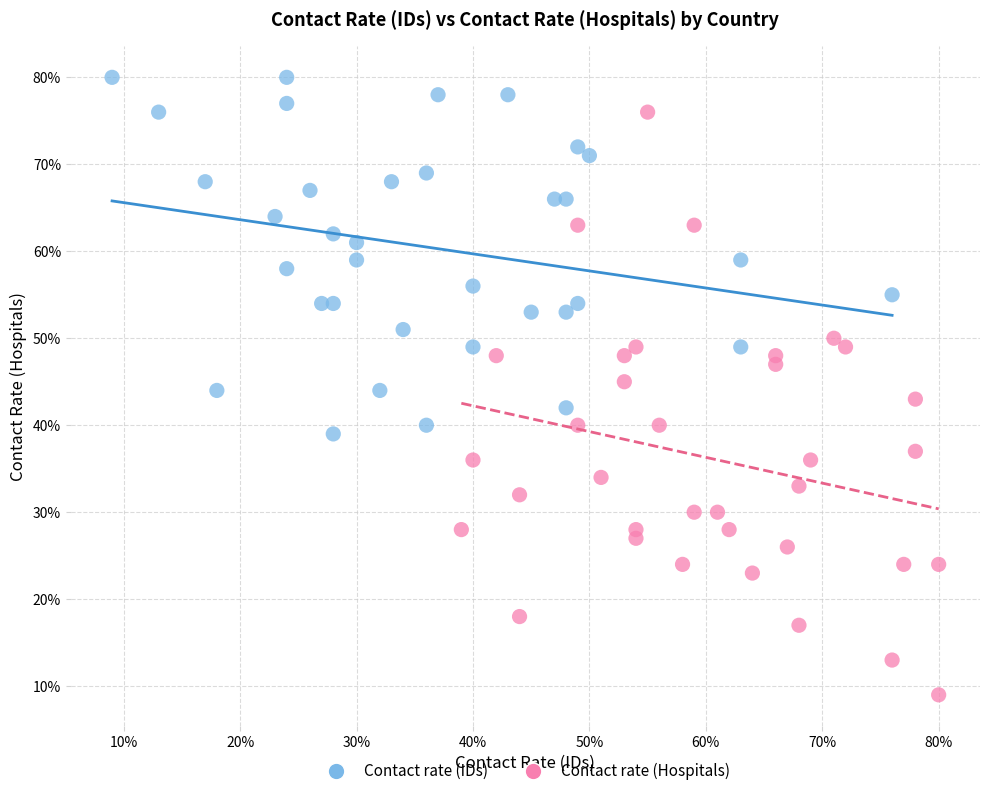

What are all the series names shown in the legend?

Contact rate (IDs), Contact rate (Hospitals)